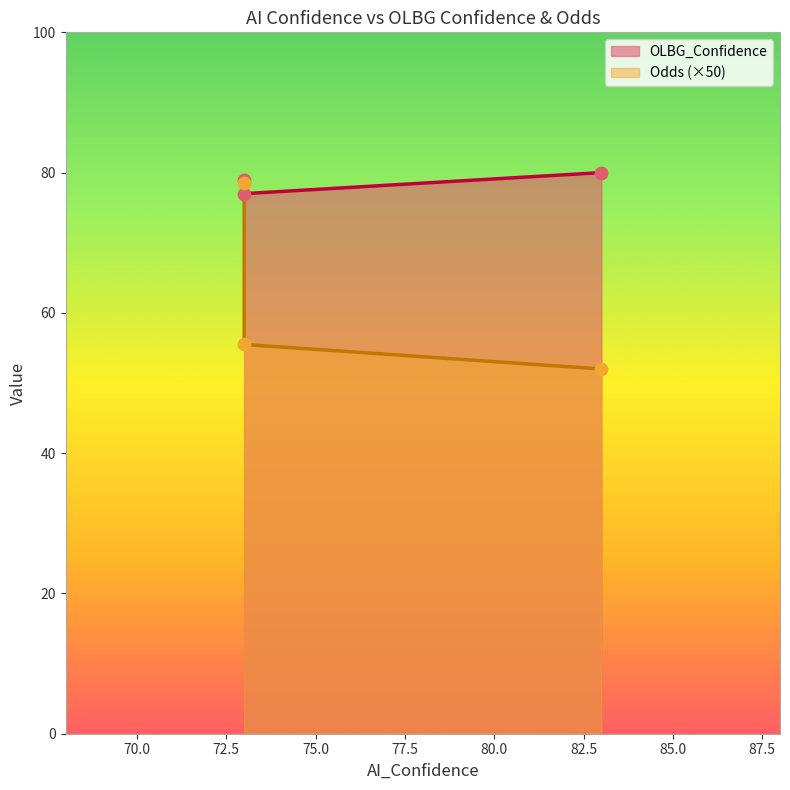

What are all the series names shown in the legend?

OLBG_Confidence, Odds